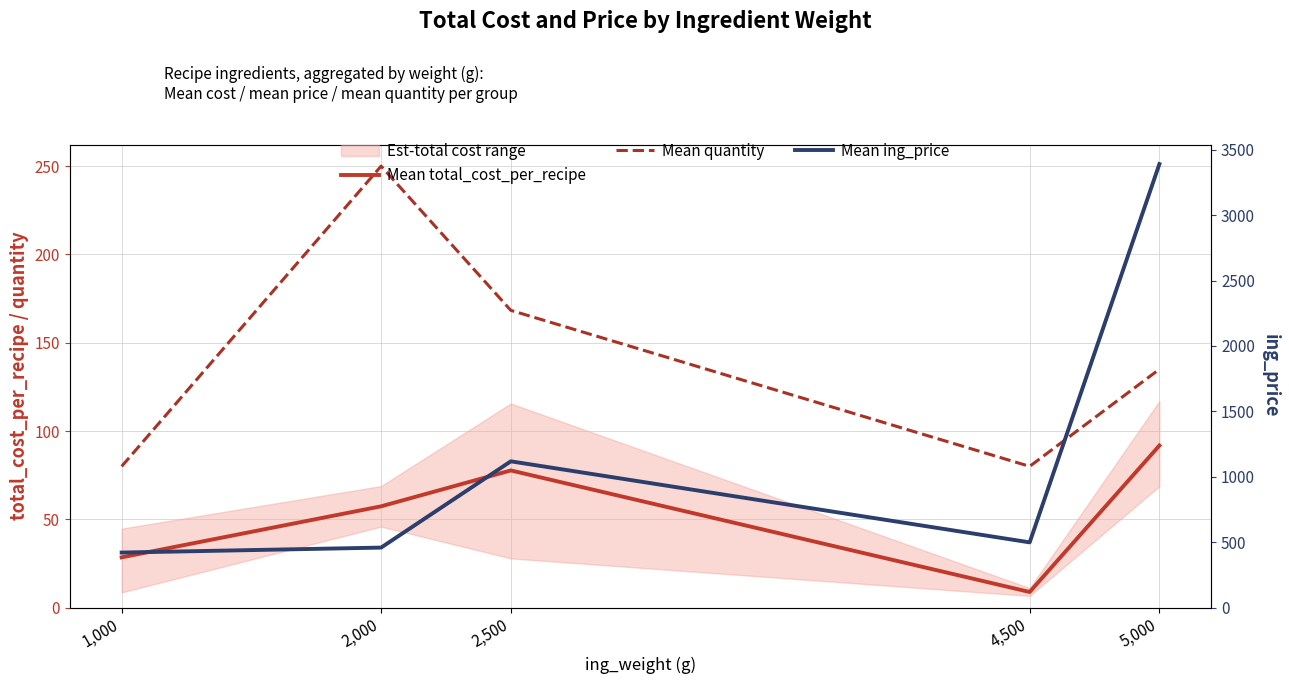

The Mean ing_price series shows 3390.0 at 5,000. True or false?

True